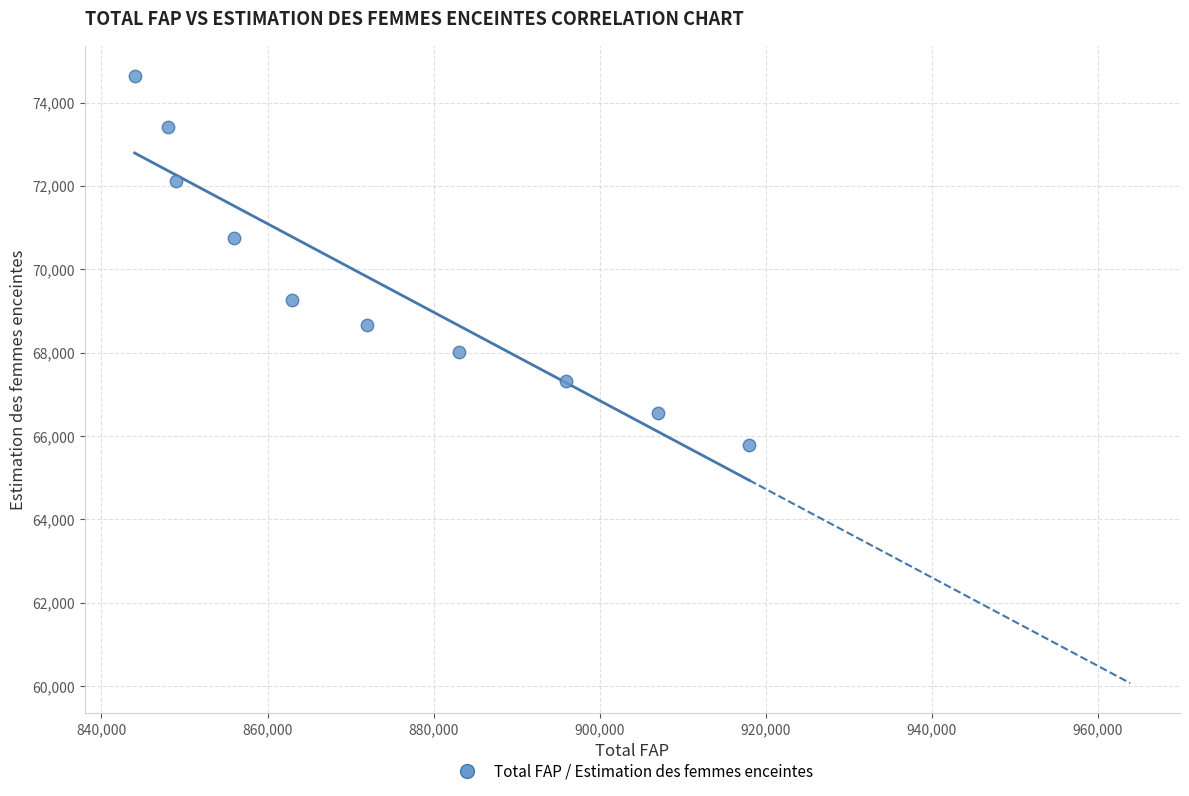

What Y value in the scatter plot is closest to 70208?

70742.6